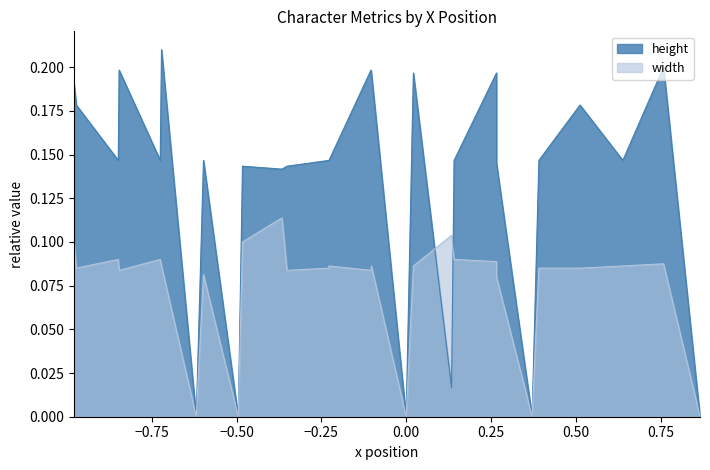

How many lines are shown in the chart?

2